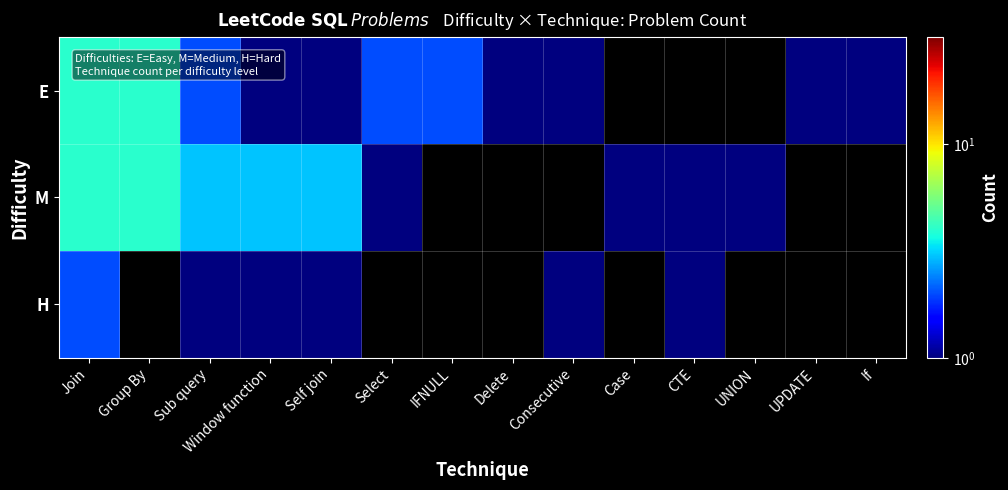

Which series has the widest spread of values?

E